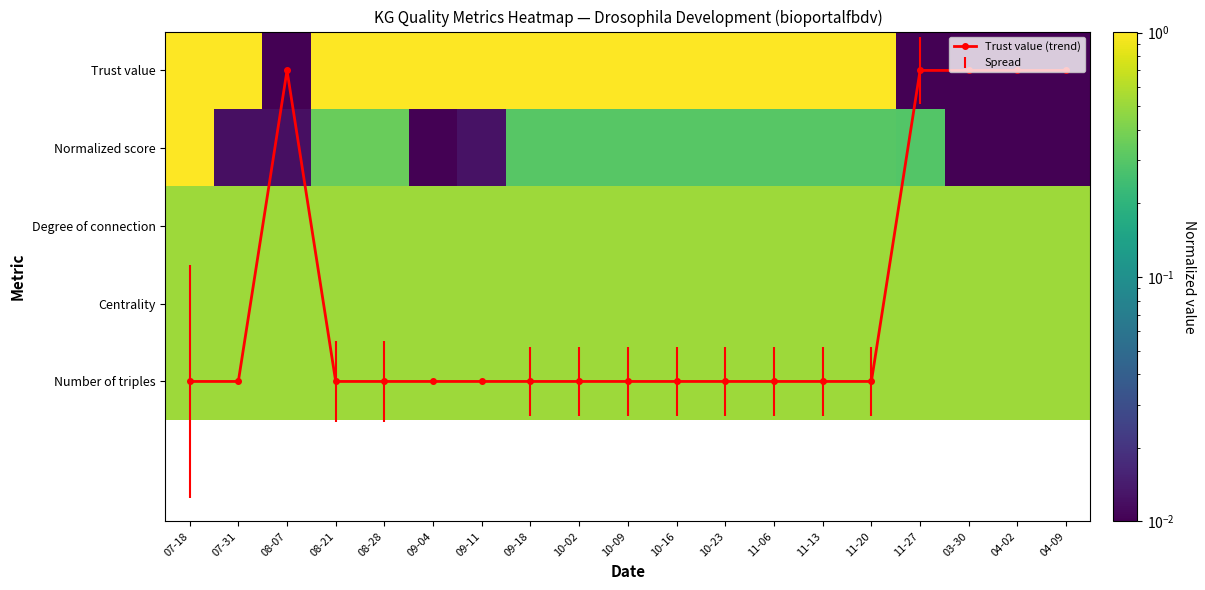

Which series has the widest spread of values?

Trust value (trend)